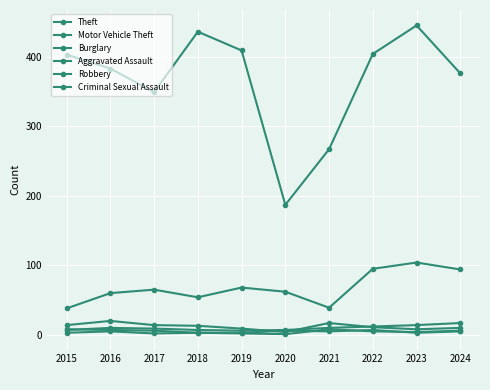

At which category is the sum across all series the highest?

2023